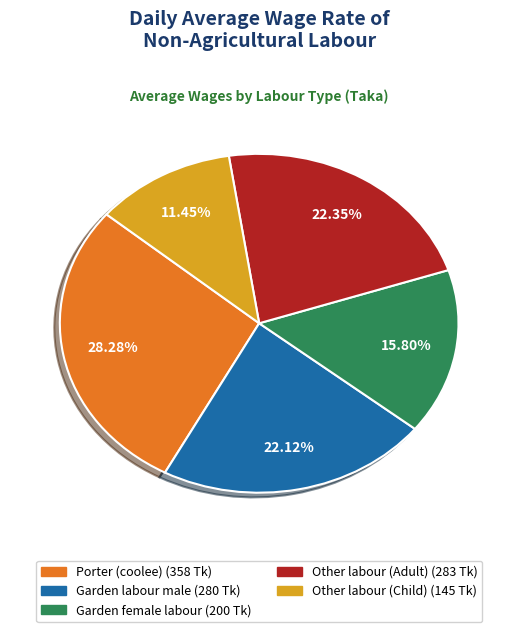

To the nearest percent, what is the combined percentage of Porter (coolee) and Garden female labour?

44%